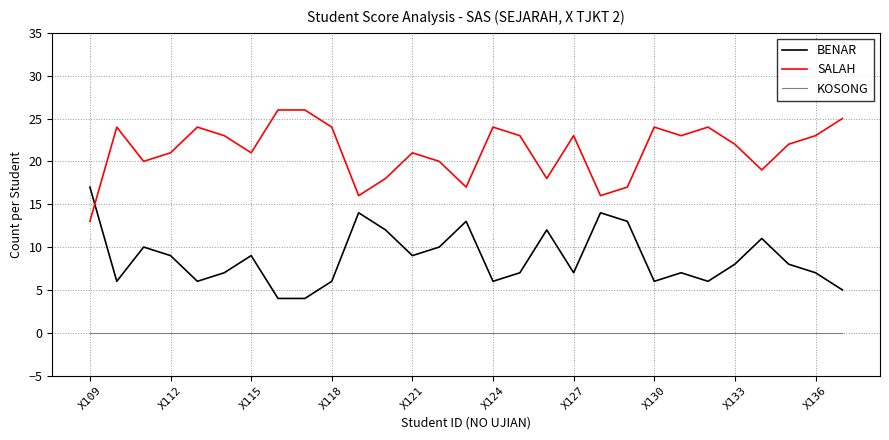

Rank the series by their maximum value, from highest to lowest.

SALAH, BENAR, KOSONG